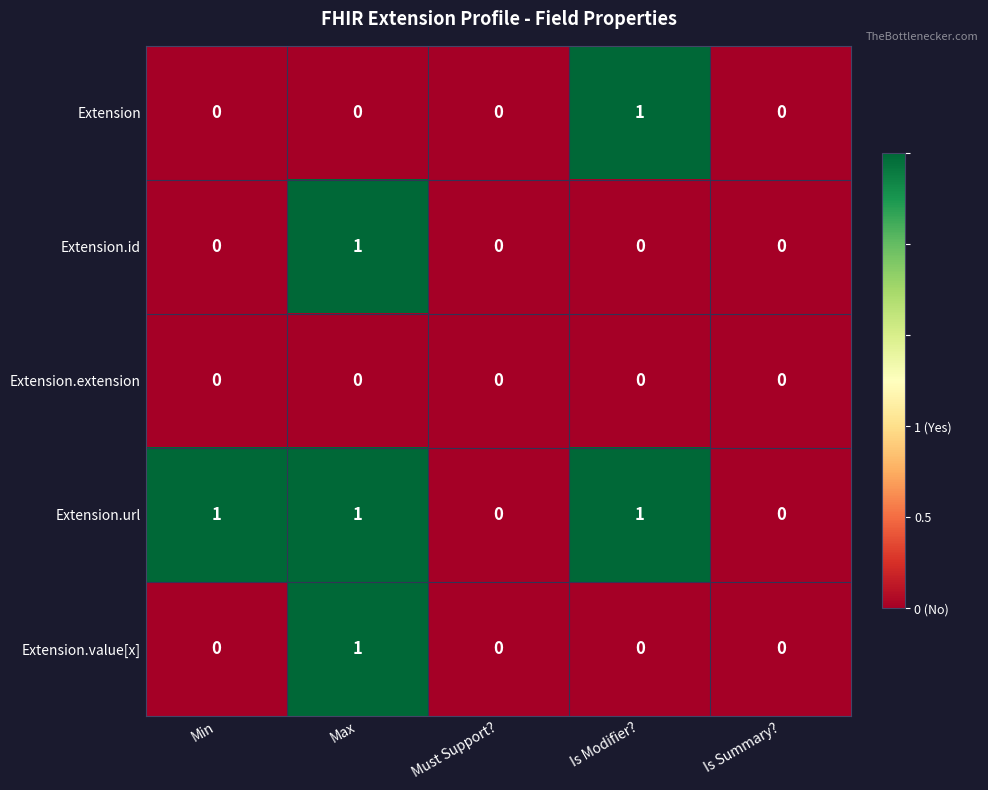

How many Extension.id values are between 0 and 1?

5